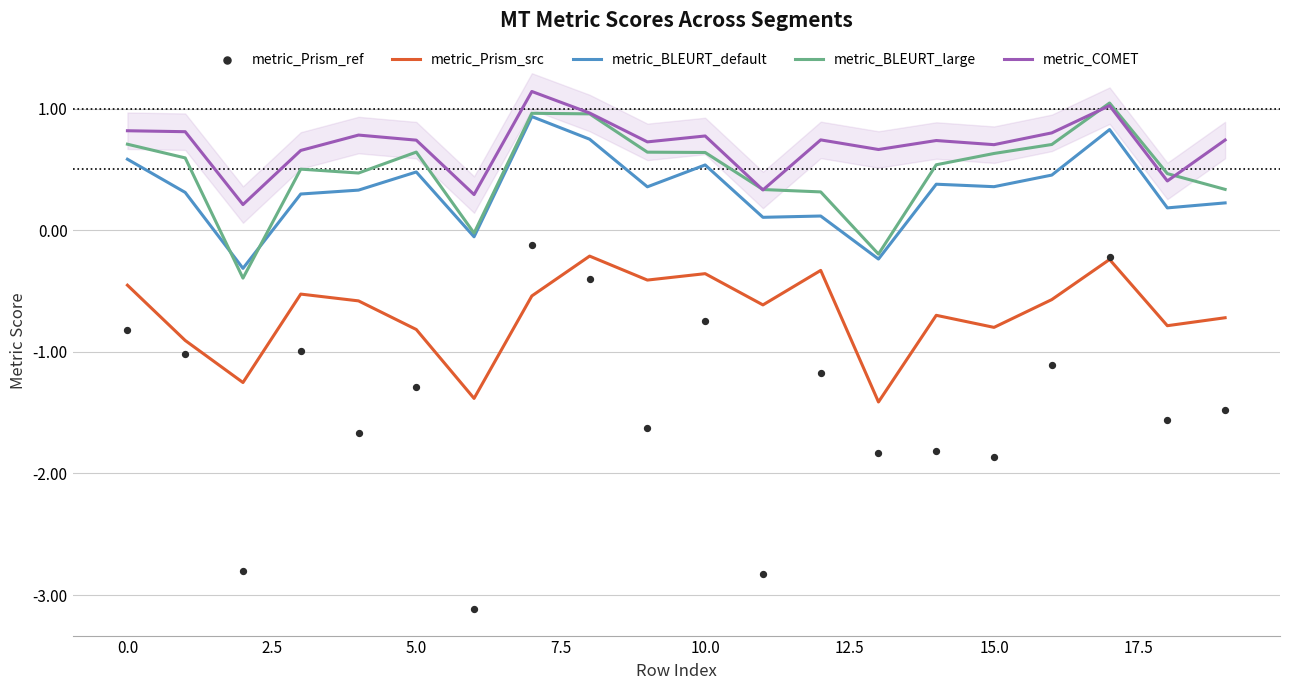

Is the value of metric_COMET at 0.0 greater than the value of metric_BLEURT_default at 0.0?

Yes